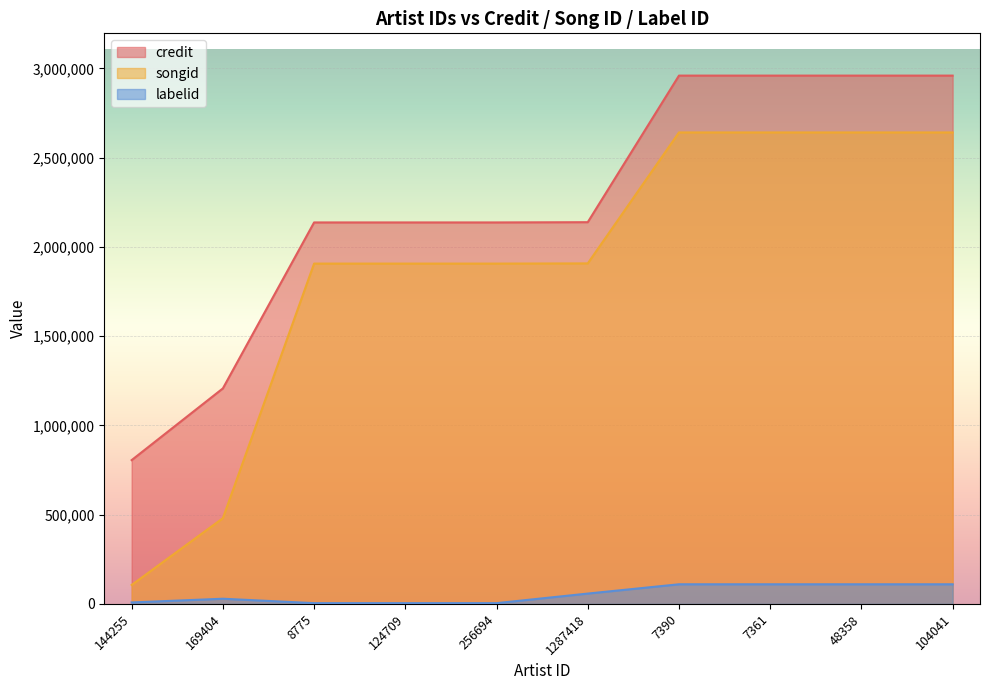

The songid series shows 2641058 at 7390. True or false?

True